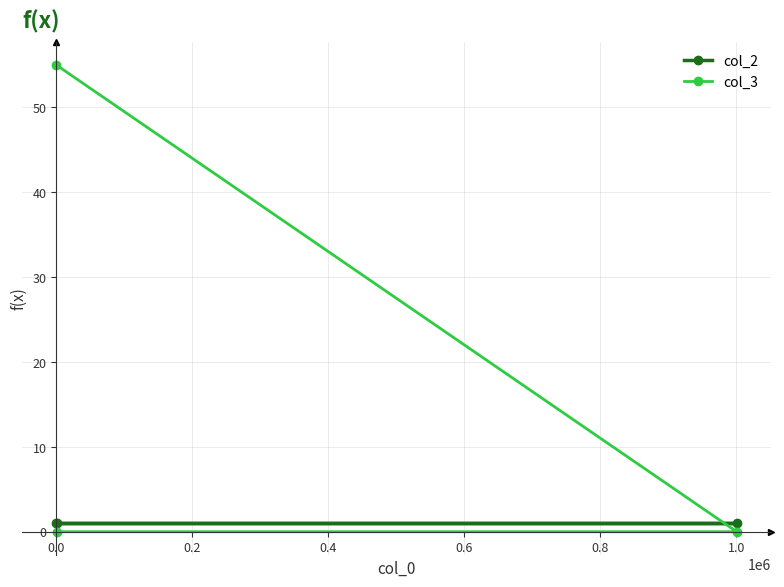

Reading right to left, what are all the values shown in this chart?

col_2: 1	1	1
col_3: 0	0	55